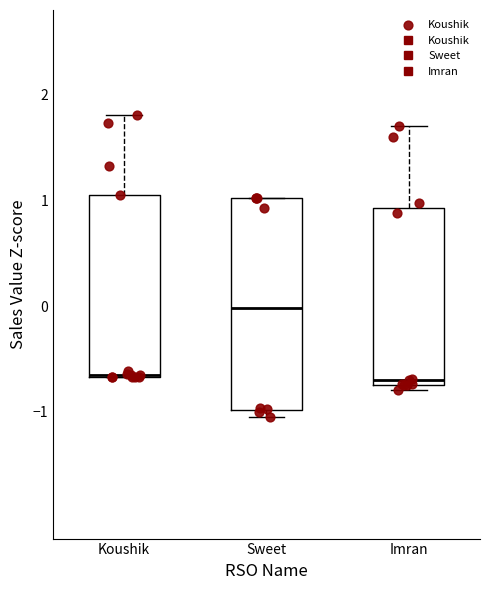

Reading left to right, read every box against the y-axis: the position of its median line, the range the box covers, and the ends of its whiskers. The values are not printed on the chart, so give them approximately, as read against the axis.

Koushik: median -0.7 (drawn on the box's lower edge), box -0.7 to 1.0, whiskers -0.7 to 1.8
Sweet: median 0.0, box -1.0 to 1.0, whiskers -1.0 (just below the box's lower edge) to 1.0
Imran: median -0.7 (just above the box's lower edge), box -0.7 to 0.9, whiskers -0.8 to 1.7